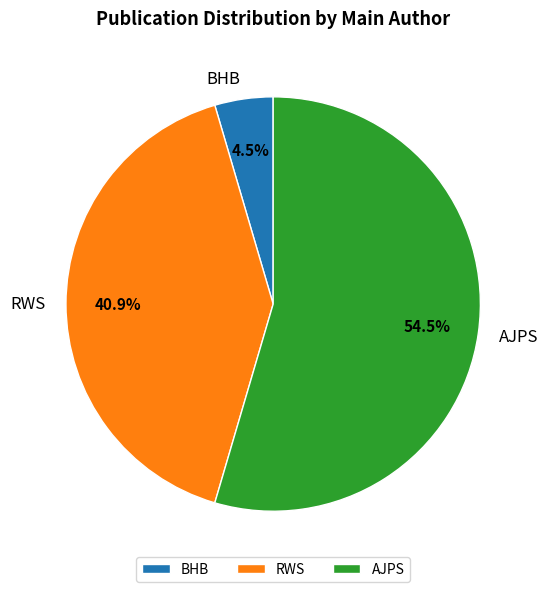

To the nearest percent, what is the average slice percentage?

33%